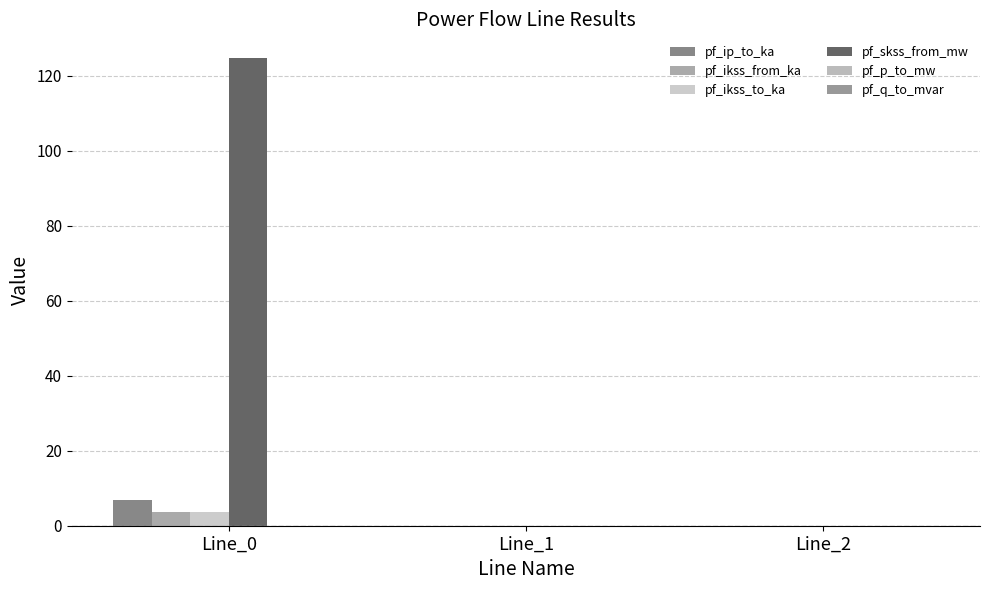

Which series has the largest range (max minus min)?

pf_skss_from_mw